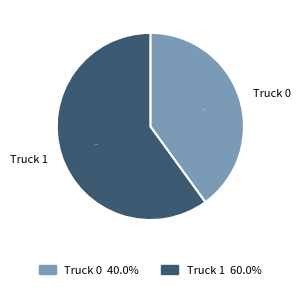

How many segments does this pie chart have?

2